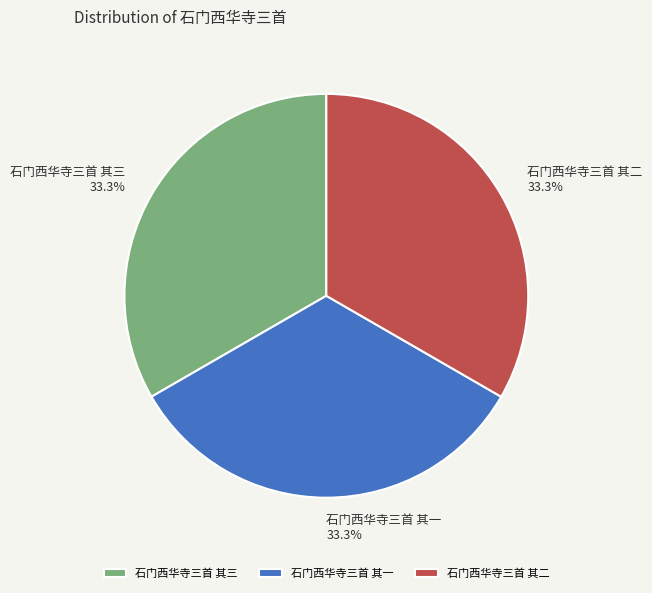

What is the ratio of the value at 石门西华寺三首 其三 to the value at 石门西华寺三首 其二?

1.0